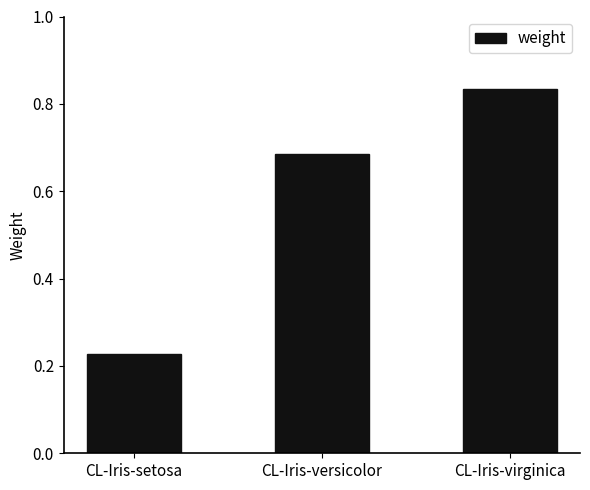

Are the bars horizontal?

No